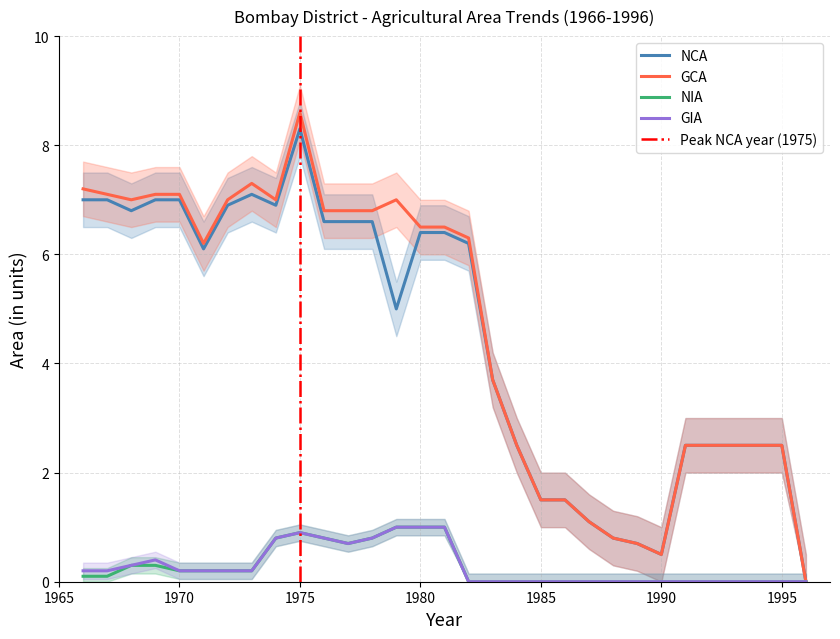

Reading right to left, what are all the values shown in this chart?

NCA: 0.0	2.5	2.5	2.5	2.5	2.5	0.5	0.7	0.8	1.1	1.5	1.5	2.5	3.7	6.2	6.4	6.4	5.0	6.6	6.6	6.6	8.3	6.9	7.1	6.9	6.1	7.0	7.0	6.8	7.0	7.0
GCA: 0.0	2.5	2.5	2.5	2.5	2.5	0.5	0.7	0.8	1.1	1.5	1.5	2.5	3.7	6.3	6.5	6.5	7.0	6.8	6.8	6.8	8.6	7.0	7.3	7.0	6.2	7.1	7.1	7.0	7.1	7.2
NIA: 0.0	0.0	0.0	0.0	0.0	0.0	0.0	0.0	0.0	0.0	0.0	0.0	0.0	0.0	0.0	1.0	1.0	1.0	0.8	0.7	0.8	0.9	0.8	0.2	0.2	0.2	0.2	0.3	0.3	0.1	0.1
GIA: 0.0	0.0	0.0	0.0	0.0	0.0	0.0	0.0	0.0	0.0	0.0	0.0	0.0	0.0	0.0	1.0	1.0	1.0	0.8	0.7	0.8	0.9	0.8	0.2	0.2	0.2	0.2	0.4	0.3	0.2	0.2